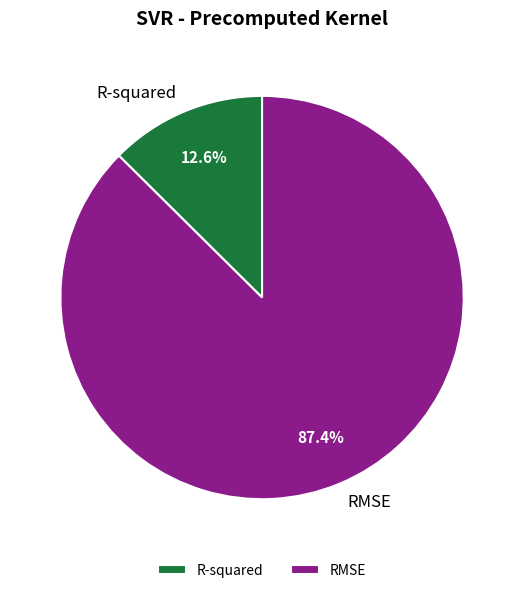

To the nearest percent, what is the difference between the RMSE and R-squared slice percentages?

75%